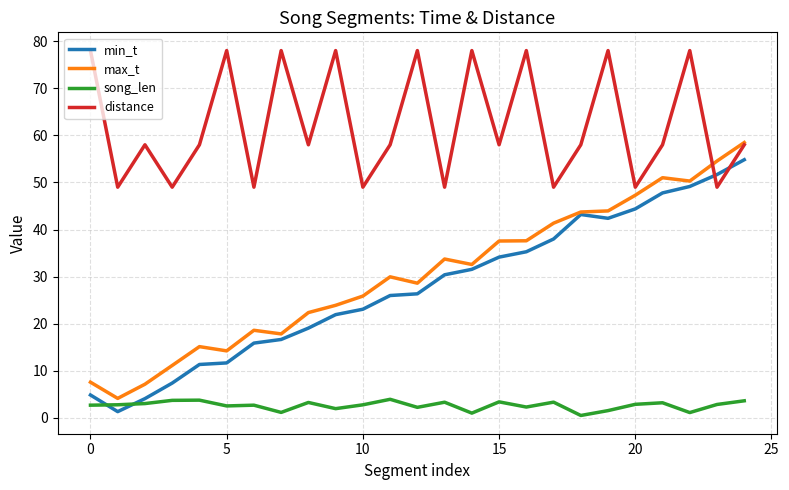

Rank the series by their maximum value, from highest to lowest.

distance, max_t, min_t, song_len